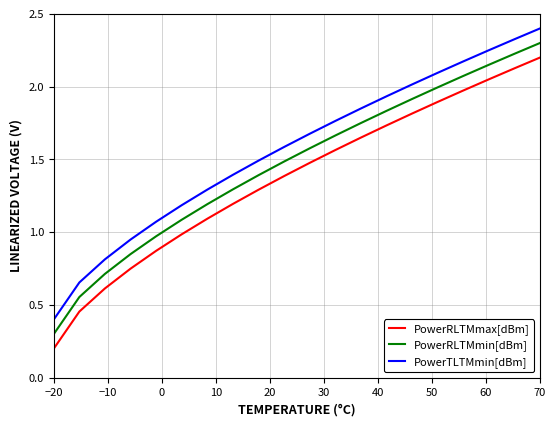

Which series has the largest range (max minus min)?

PowerTLTMmin[dBm]